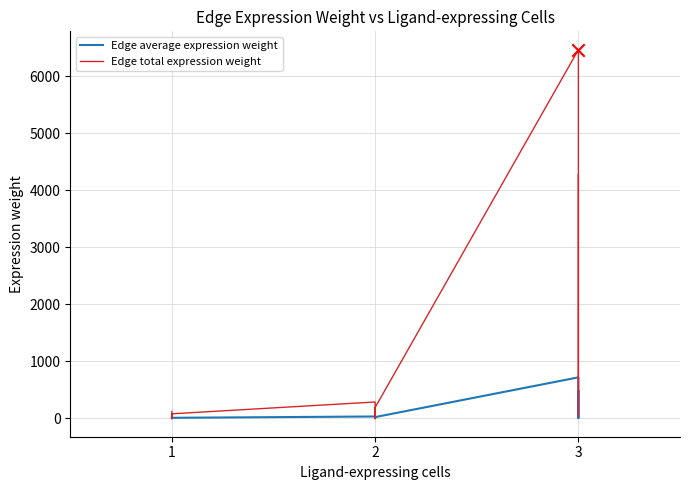

Is the value of Edge total expression weight at 1 greater than the value of Edge average expression weight at 3?

No